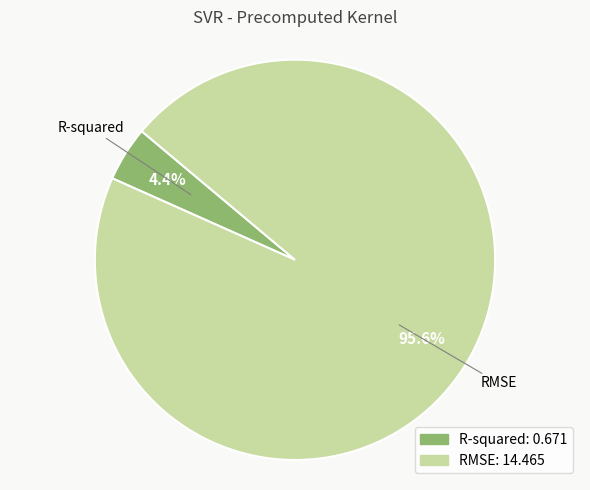

Which slice is the largest?

RMSE